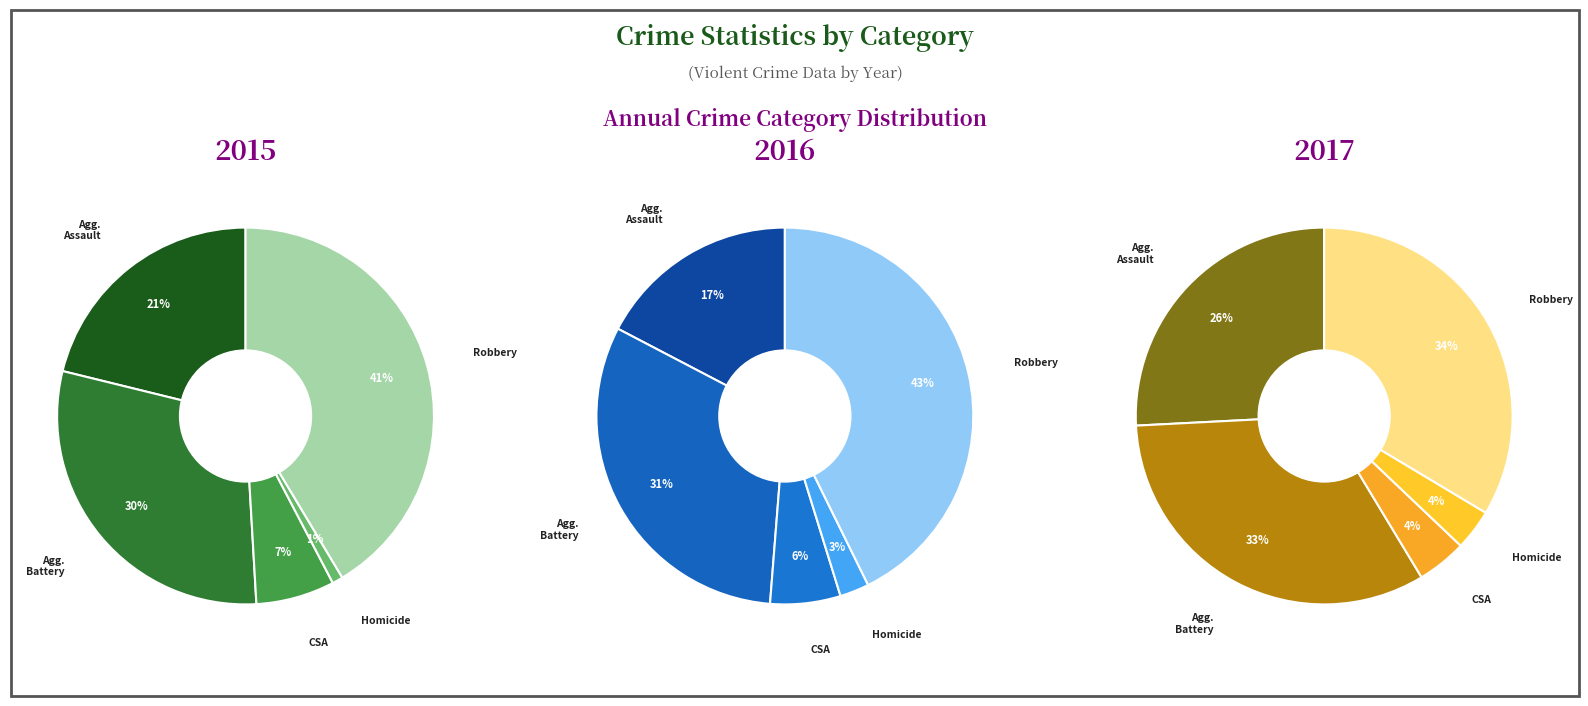

What percentage do Aggravated Battery and Criminal Sexual Assault together represent?

36.5%